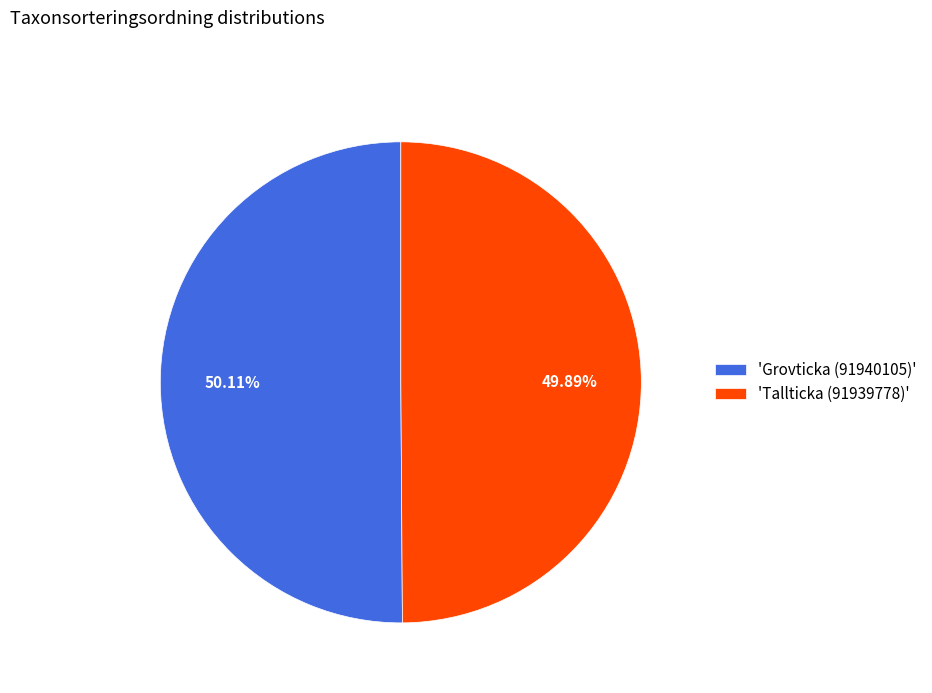

Is there a majority slice in this chart?

Yes